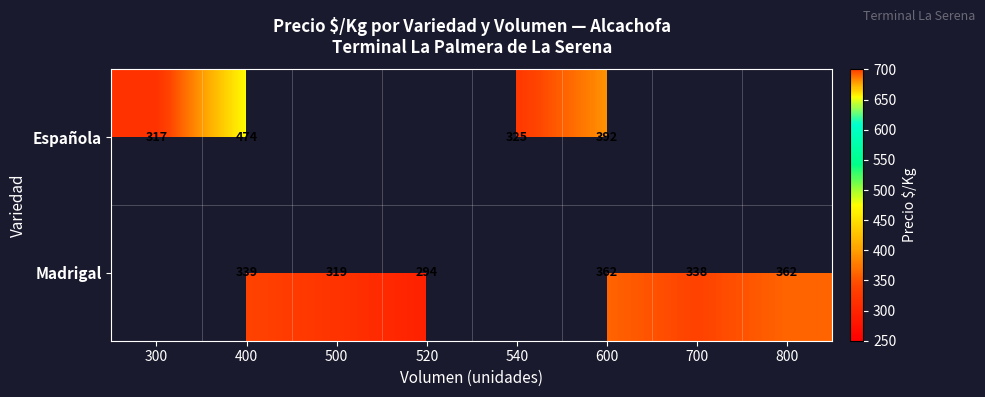

The Española series shows 207.4 at 300. True or false?

False